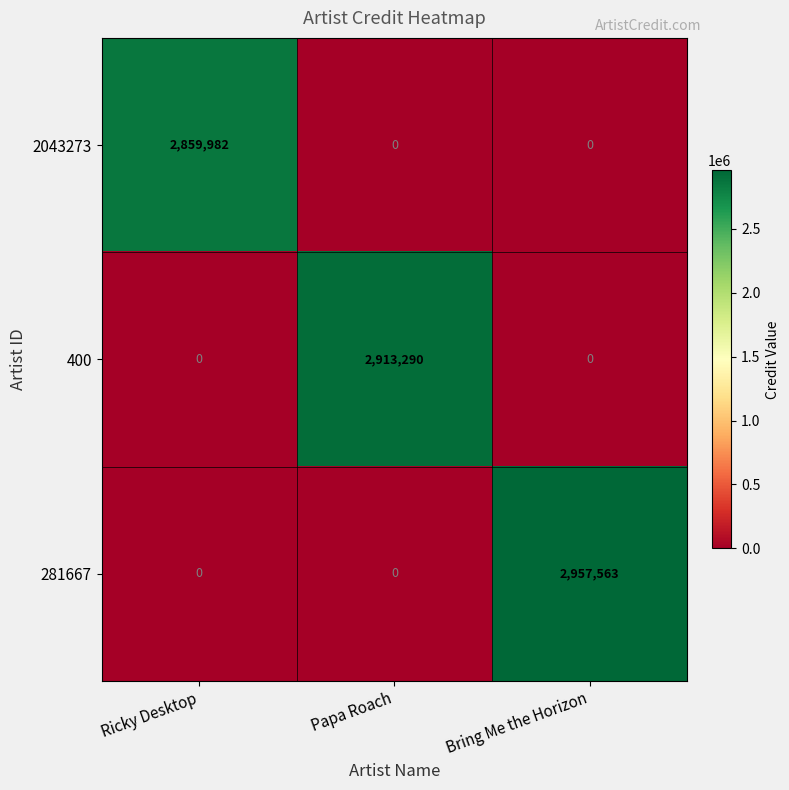

Which series has the largest range (max minus min)?

281667